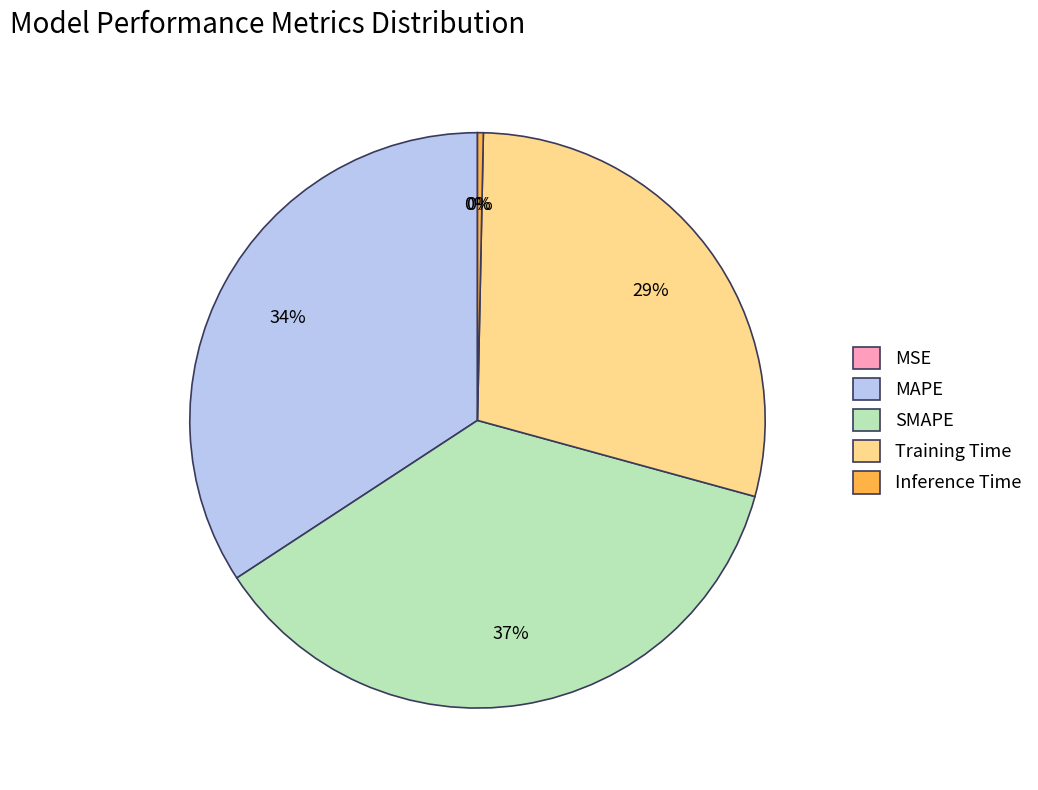

Which has a higher value, Training Time or MAPE?

MAPE